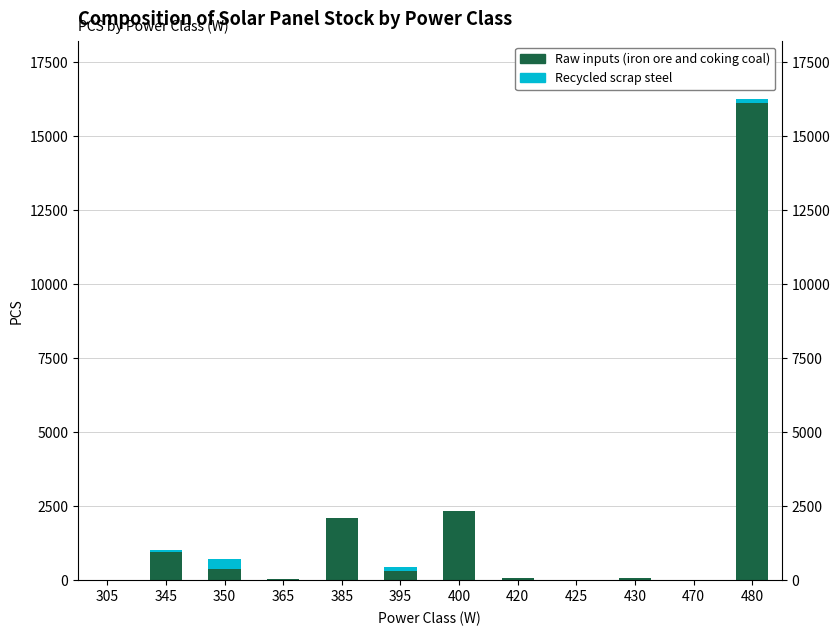

What is the sum of all Raw inputs (iron ore and coking coal) values?

22306